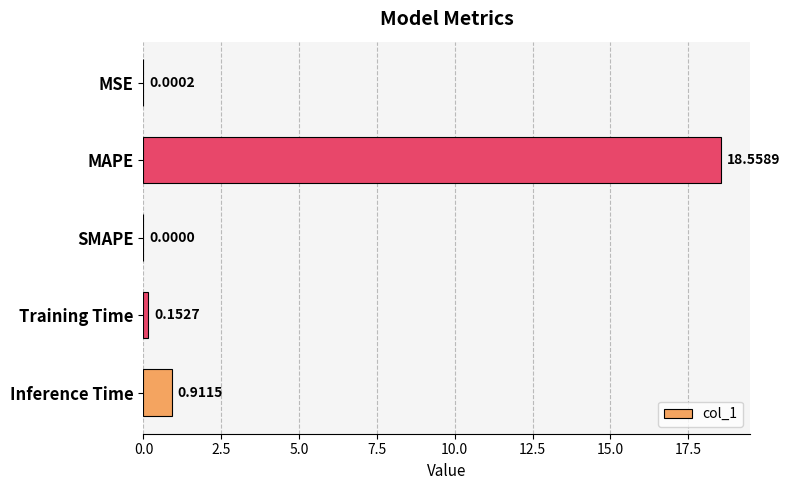

At which category does the chart reach its peak across all series?

MAPE